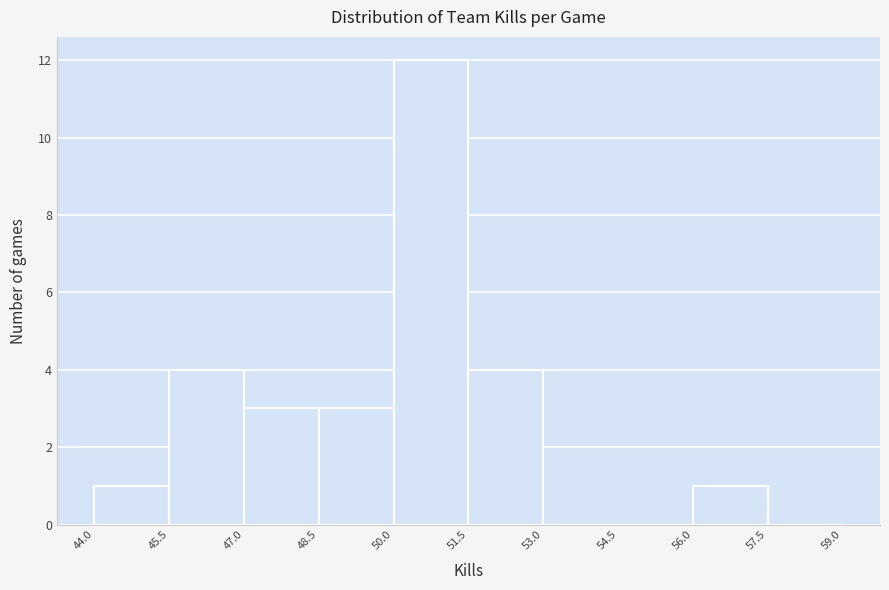

Reading left to right, list every bar in this chart as the range it spans on the x-axis followed by its height. The values are not printed on the chart, so give them approximately, as read against the axis.

44.0 to 45.5: 1
45.5 to 47.0: 4
47.0 to 48.5: 3
48.5 to 50.0: 3
50.0 to 51.5: 12
51.5 to 53.0: 4
53.0 to 54.5: 0
54.5 to 56.0: 0
56.0 to 57.5: 1
57.5 to 59.0: 0